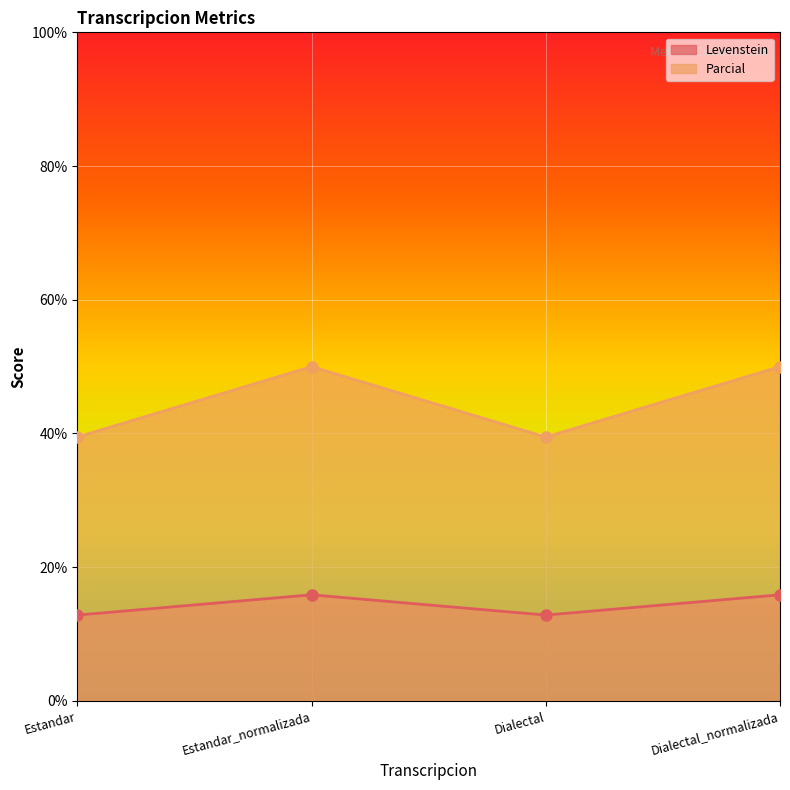

Rank the series by their maximum value, from highest to lowest.

Parcial, Levenstein